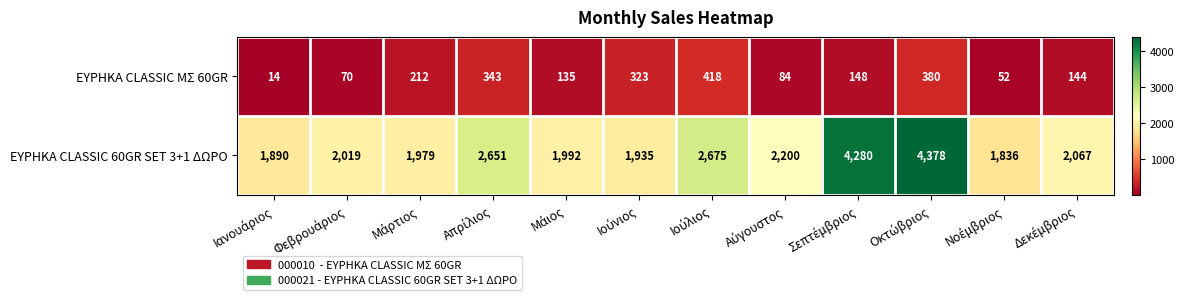

What is the maximum value for ΕΥΡΗΚΑ CLASSIC 60GR SET 3+1 ΔΩΡΟ?

4378